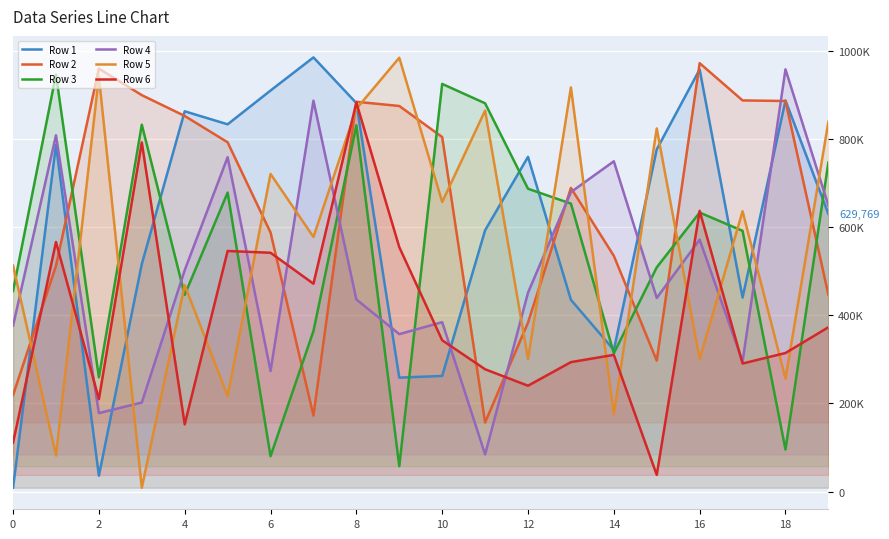

Which series has the largest range (max minus min)?

Row 1